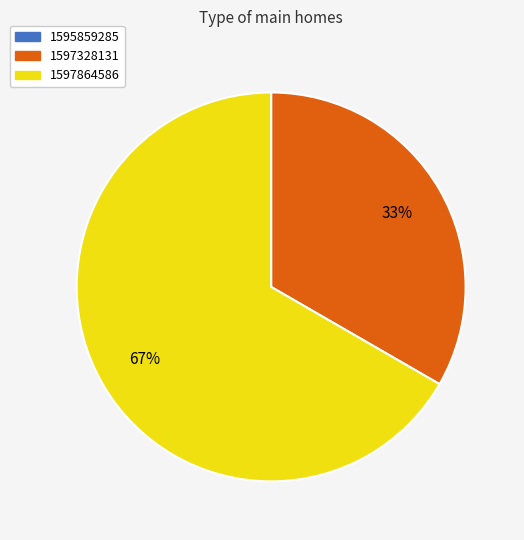

Which slice is the largest?

1597864586